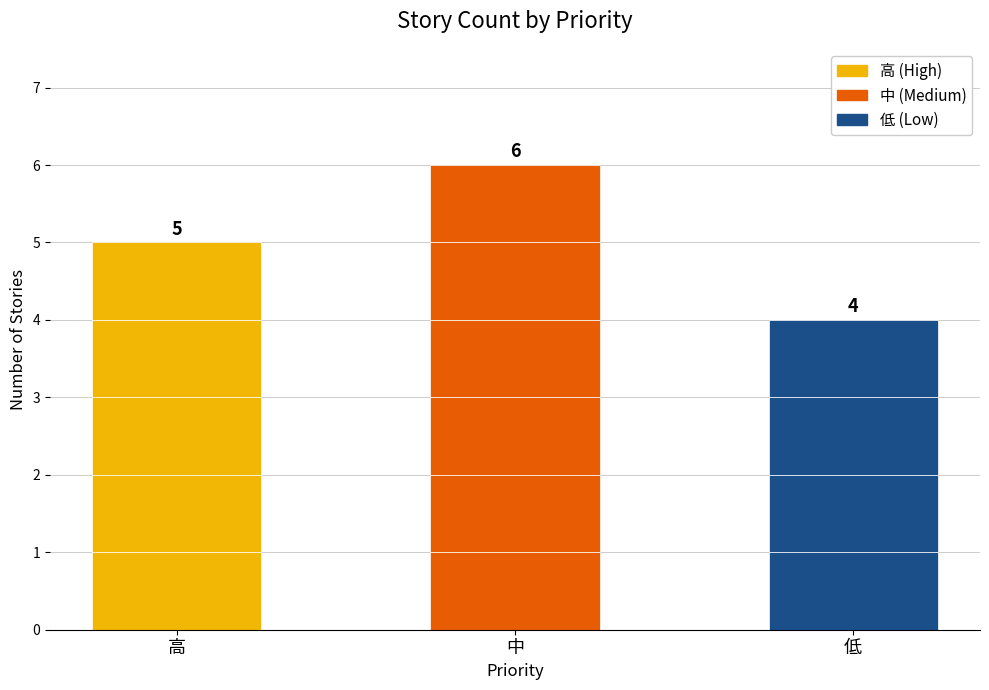

What is the ratio of the value at 低 to the value at 高?

0.8